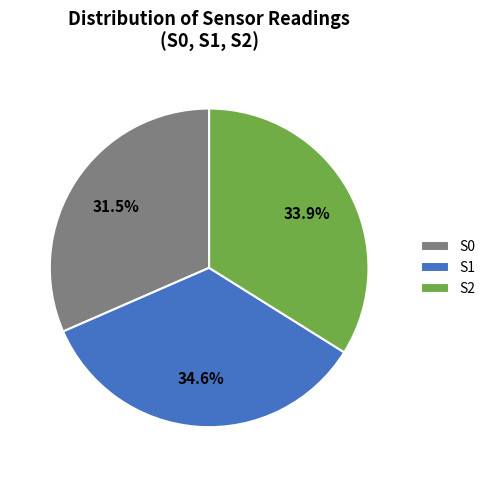

Does any single category account for the majority?

No